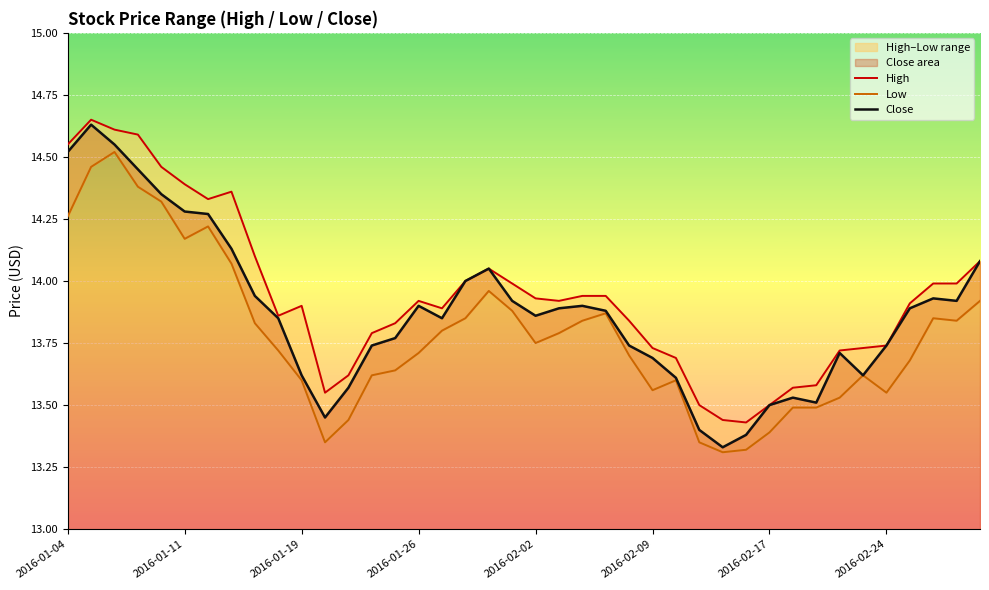

True or false: Low and Close cross at least once.

False